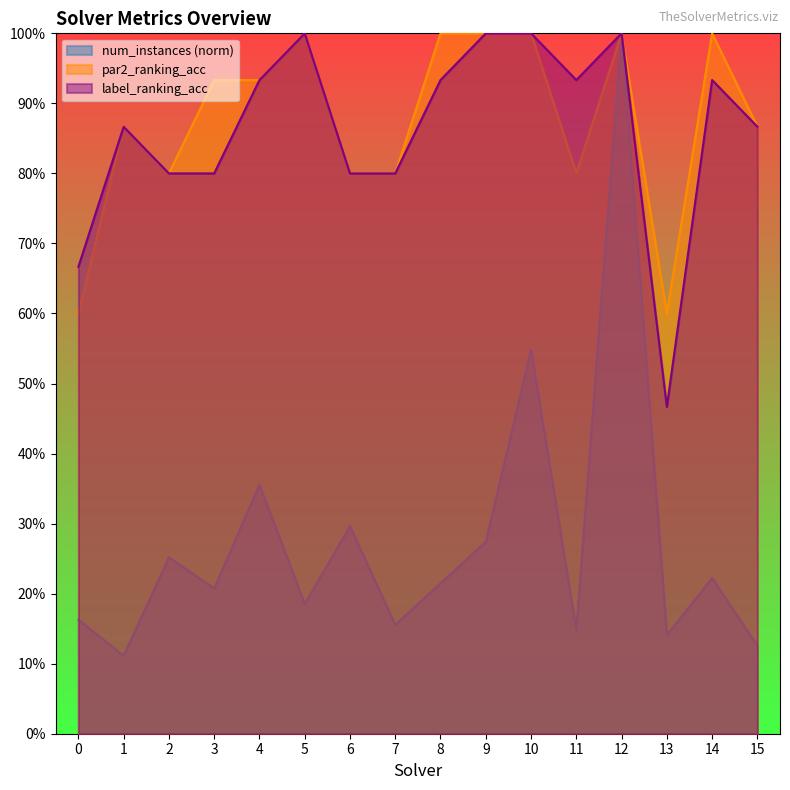

Between 4 and 5, which is larger?

4